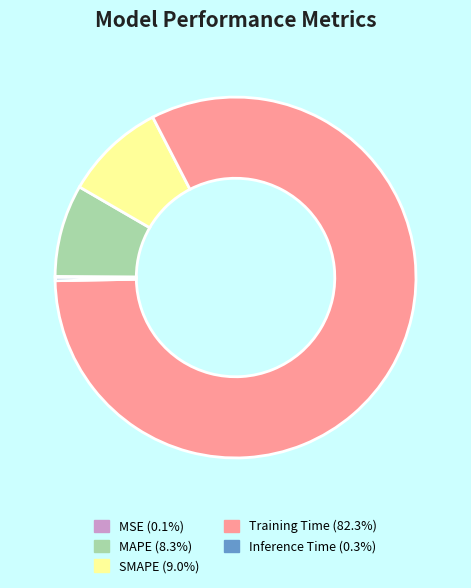

Between Training Time and MAPE, which is larger?

Training Time